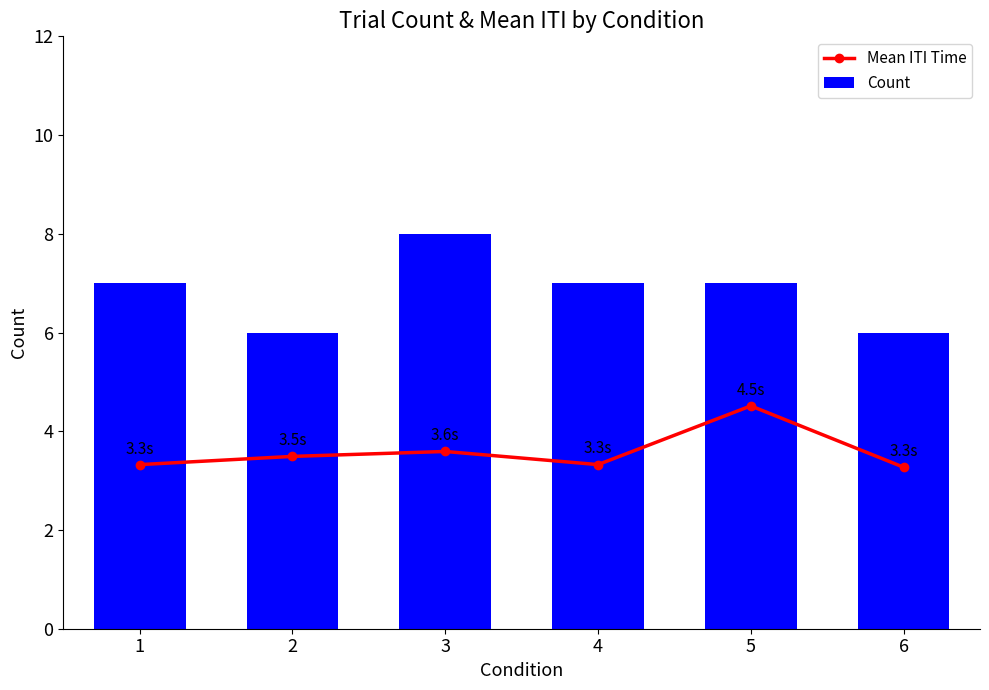

At which label does Mean ITI Time reach its peak?

5